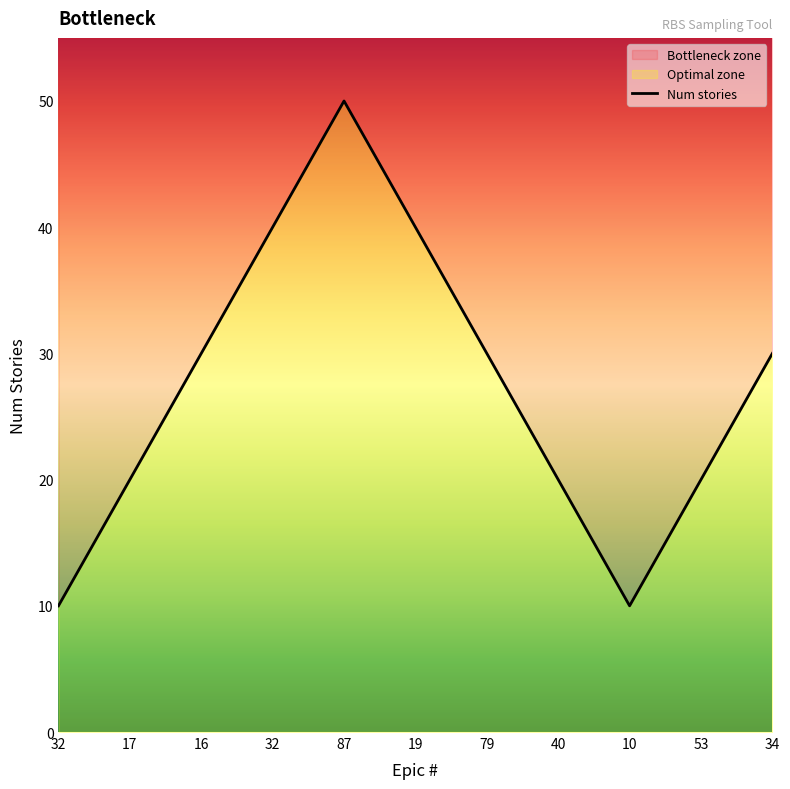

How many lines are shown in the chart?

1